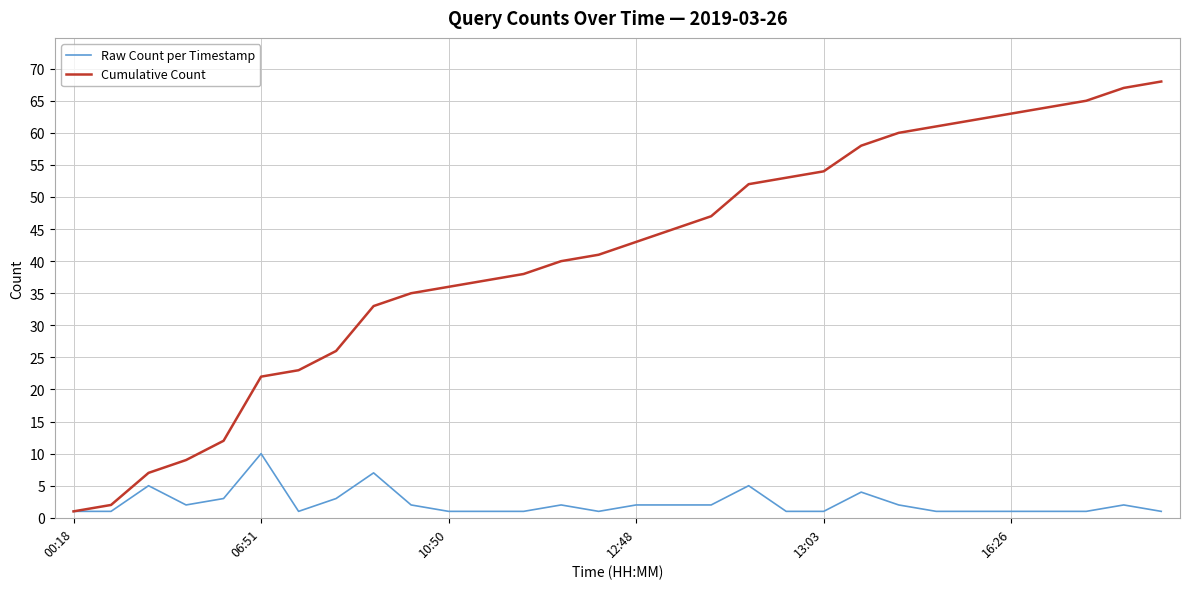

How many series are shown in this chart?

2